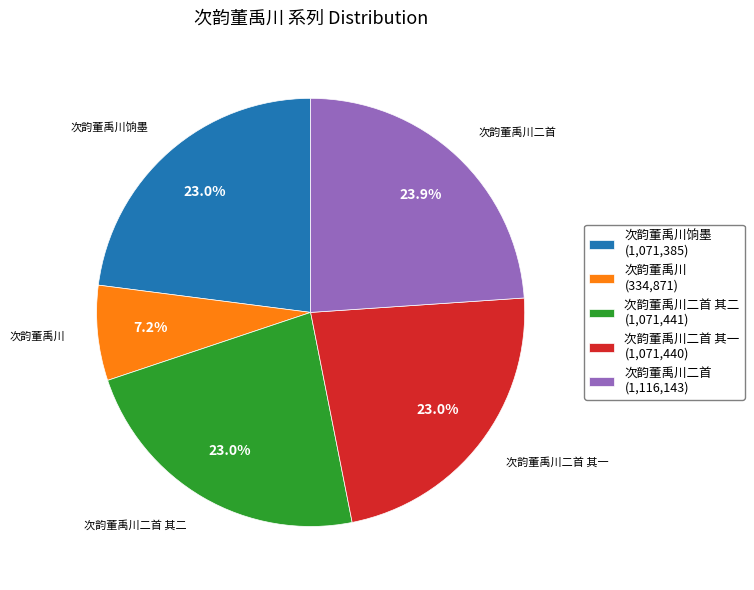

Do 次韵董禹川饷墨 (1,071,385) and 次韵董禹川二首 其一 (1,071,440) together represent more than half of the pie?

No